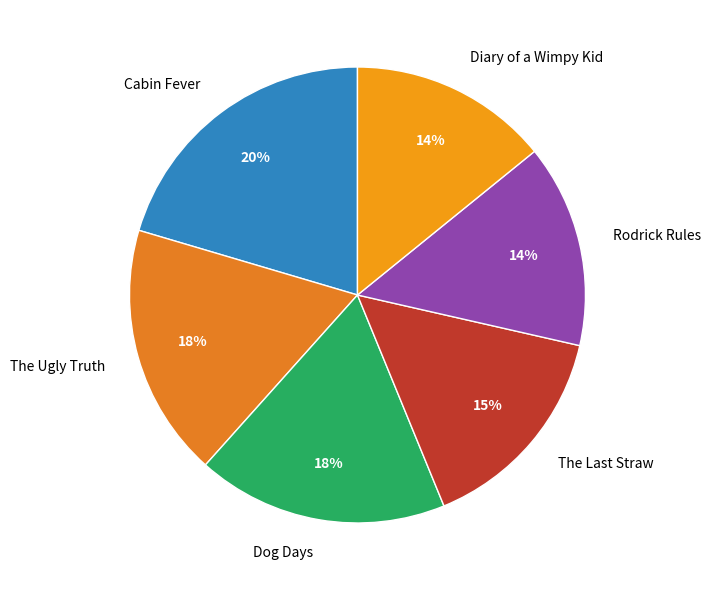

What is the largest slice in the pie chart?

Cabin Fever